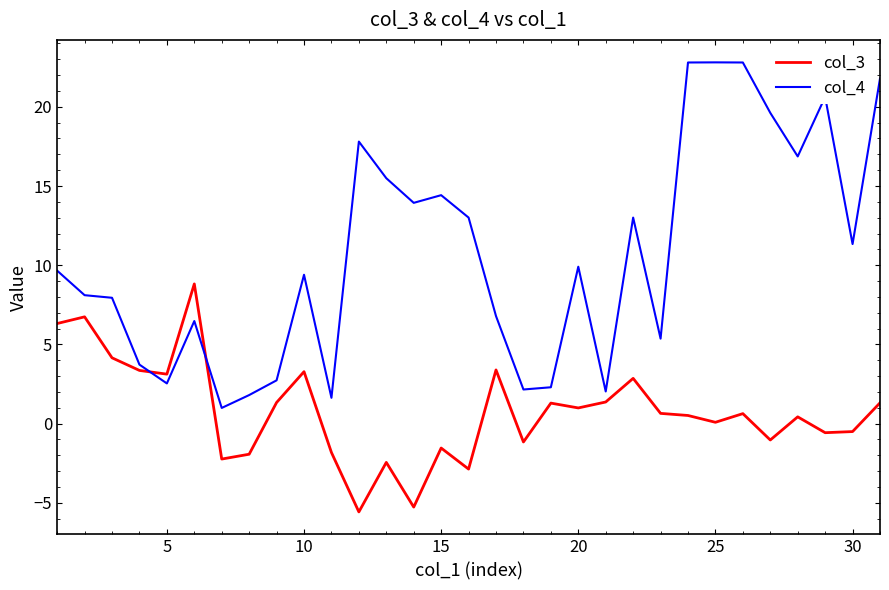

In col_4, how many points are higher than both neighbors (excluding endpoints)?

8